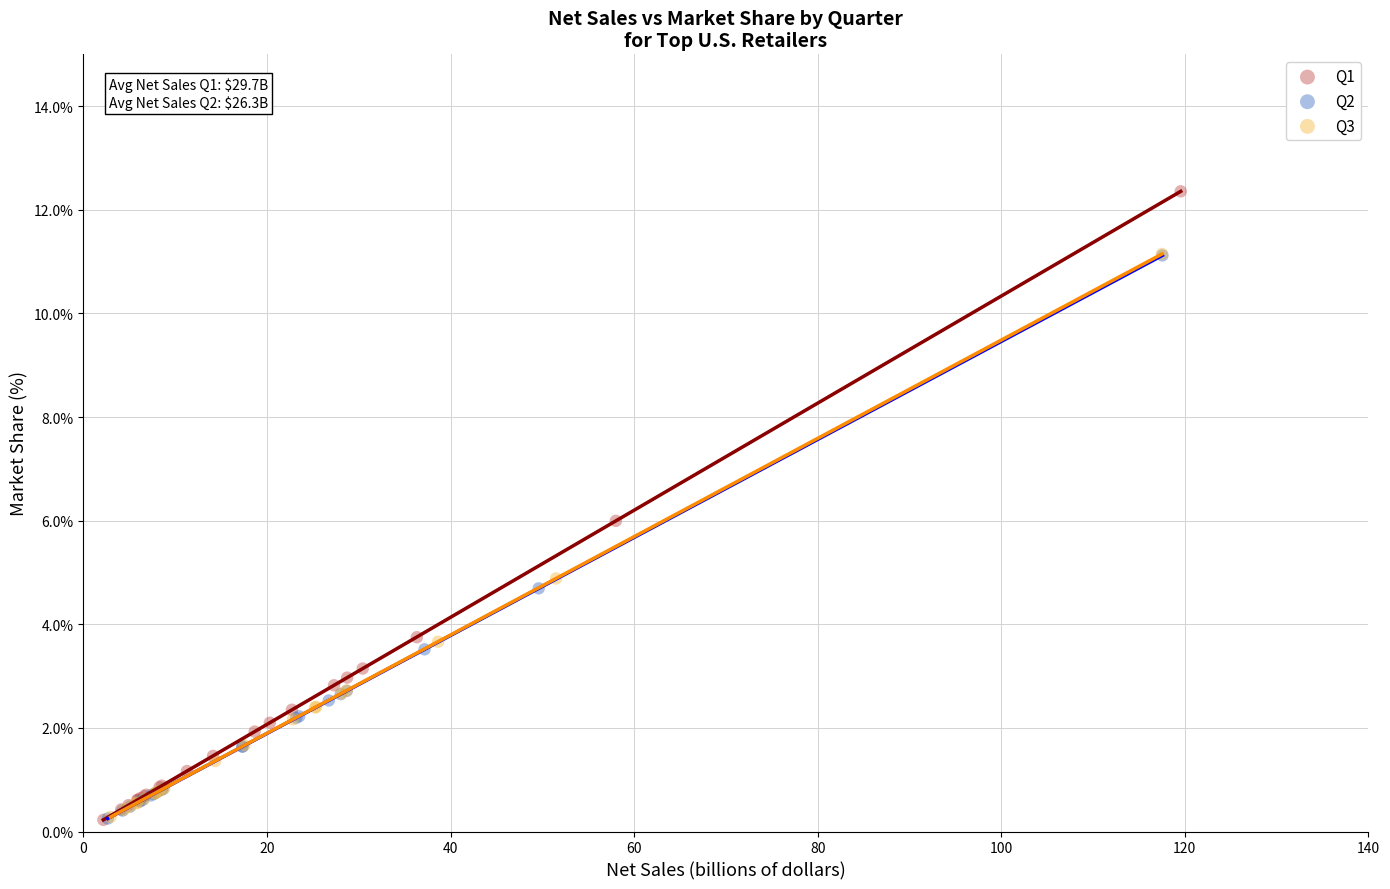

Which series has the largest Y range (max minus min)?

Q1